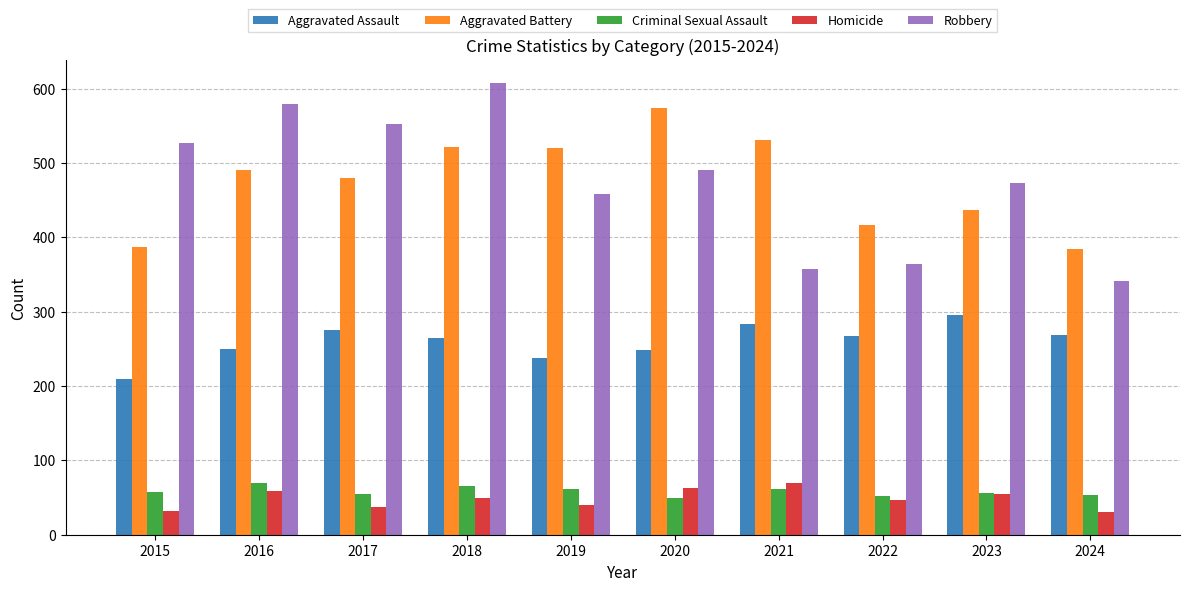

The value of Aggravated Assault at 2022 is 436. True or false?

False